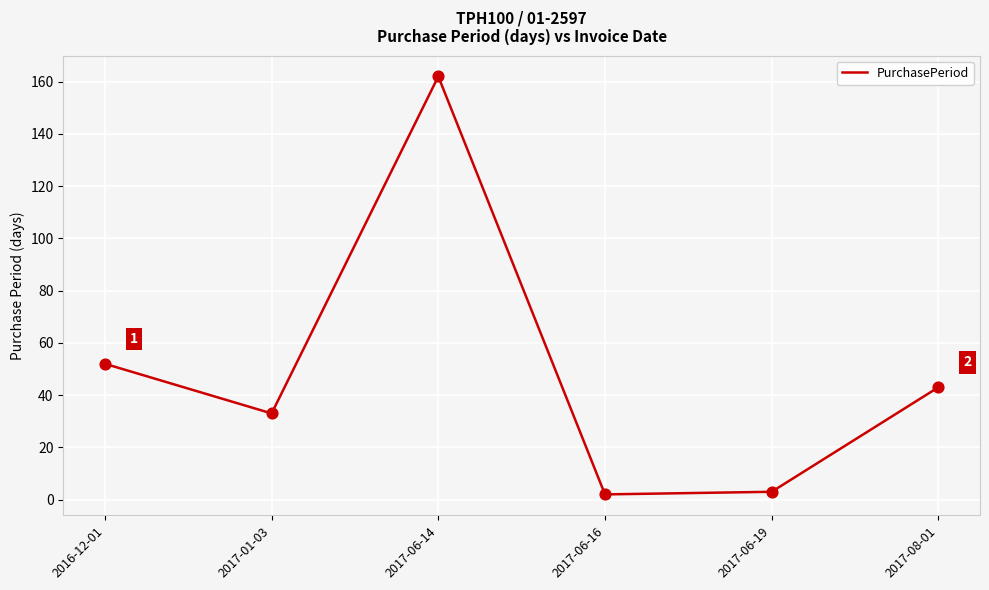

Which has a higher value, 2016-12-01 or 2017-06-16?

2016-12-01